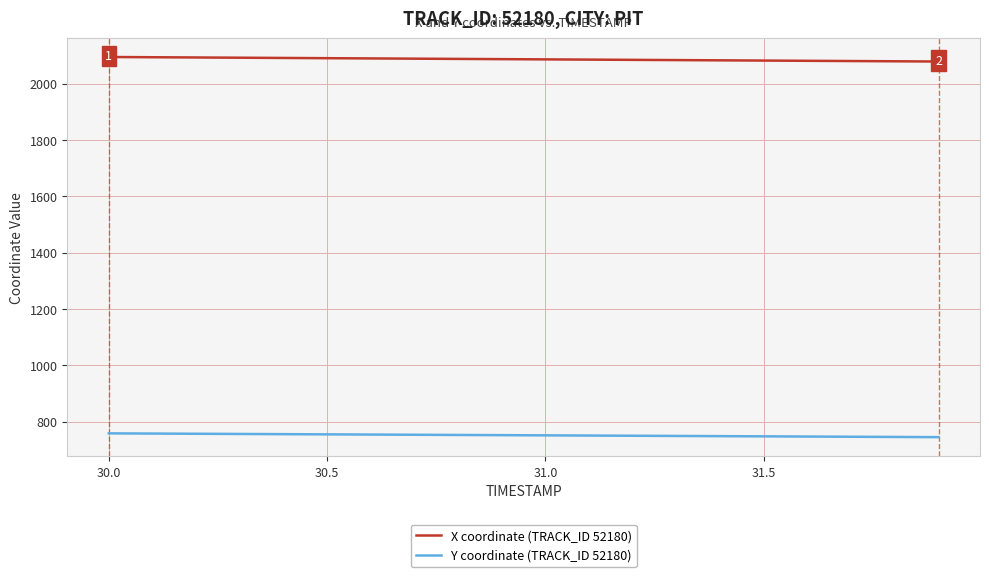

At how many categories does at least one series exceed 1169?

20